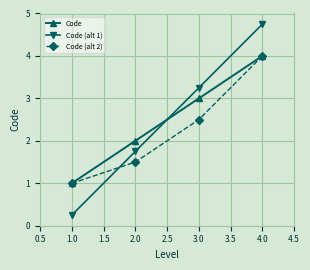

What is the sum of all Code (alt 2) values?

9.0